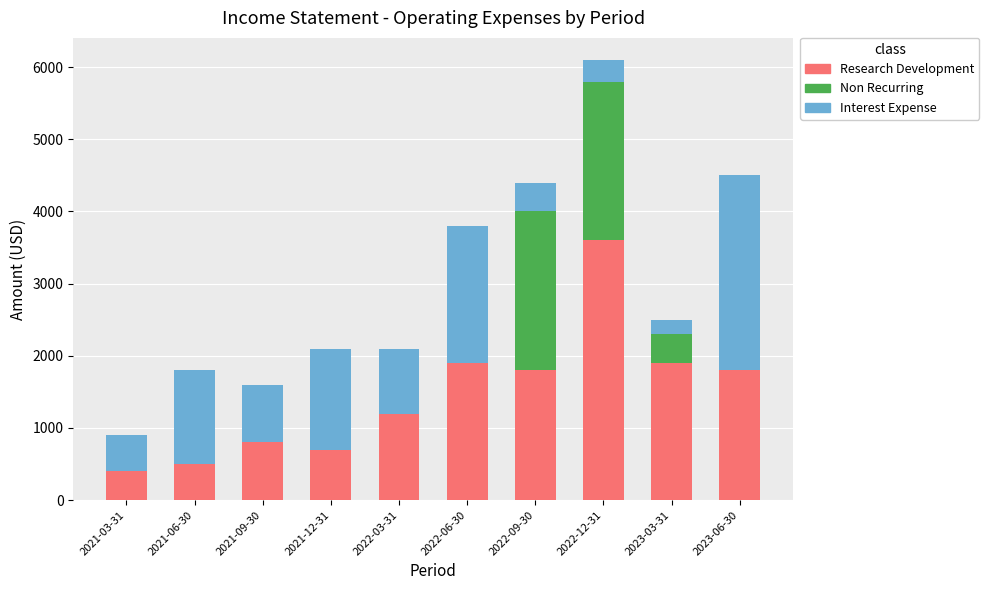

The value of Research Development at 2021-06-30 is 500. True or false?

True